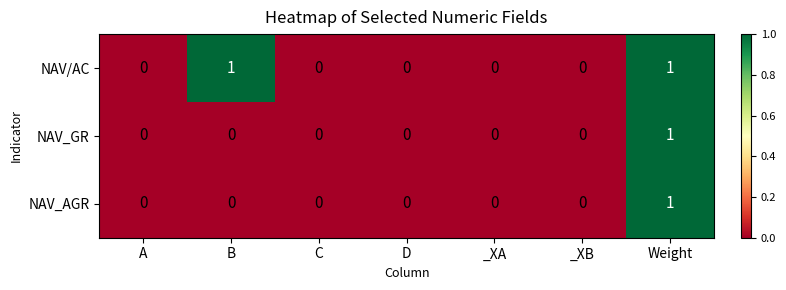

At which label does NAV_AGR reach its peak?

Weight